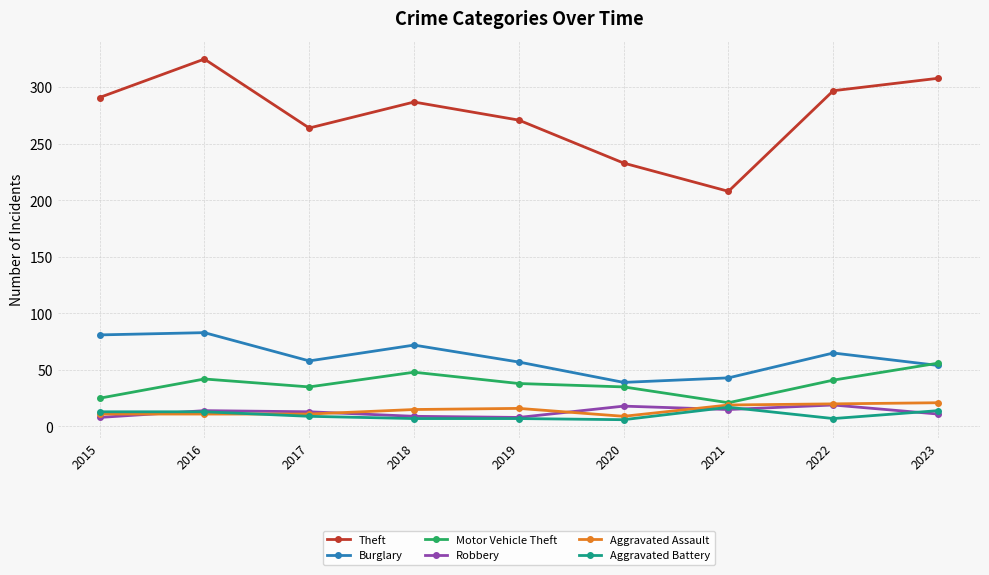

What is the difference between the highest and lowest values at 2018?

280